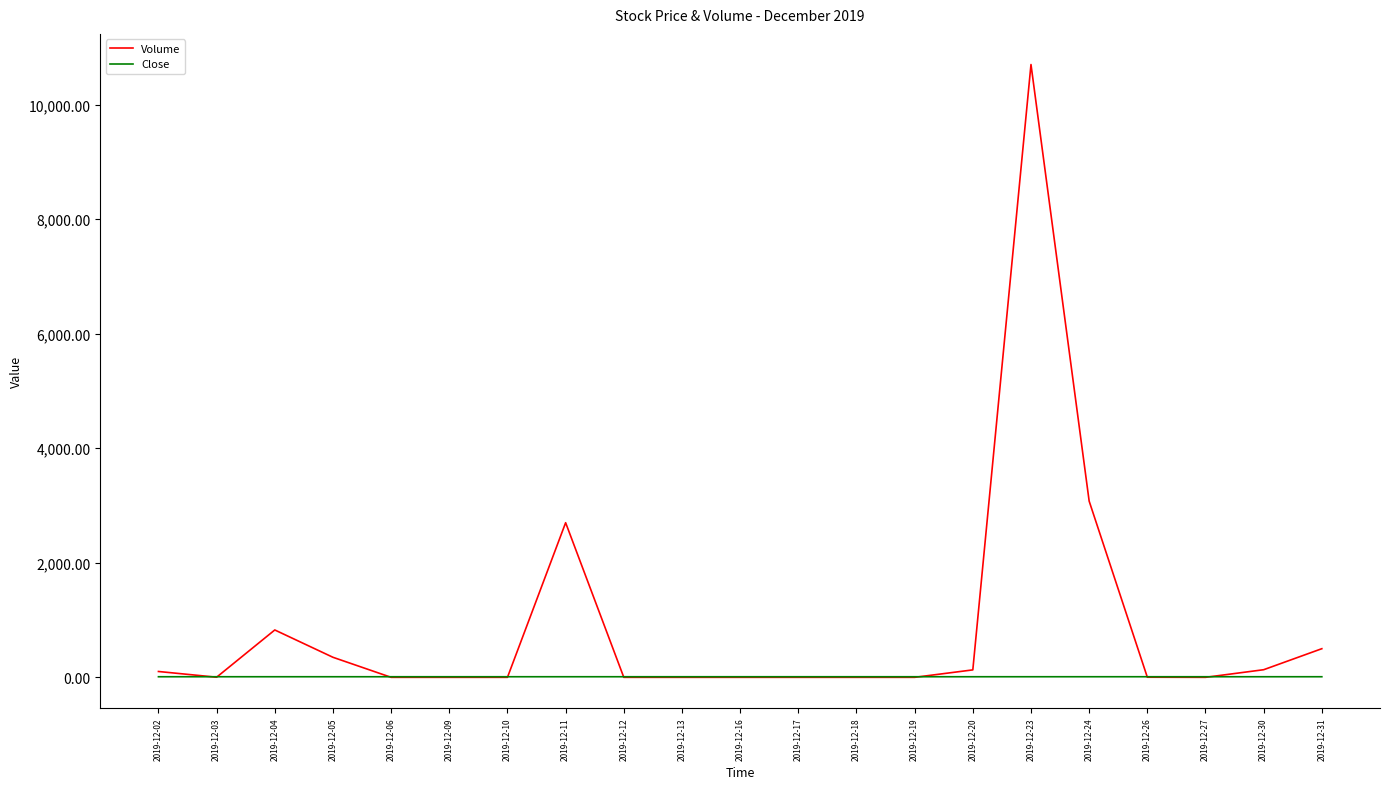

Where is Volume nearest to the value 5350?

2019-12-24